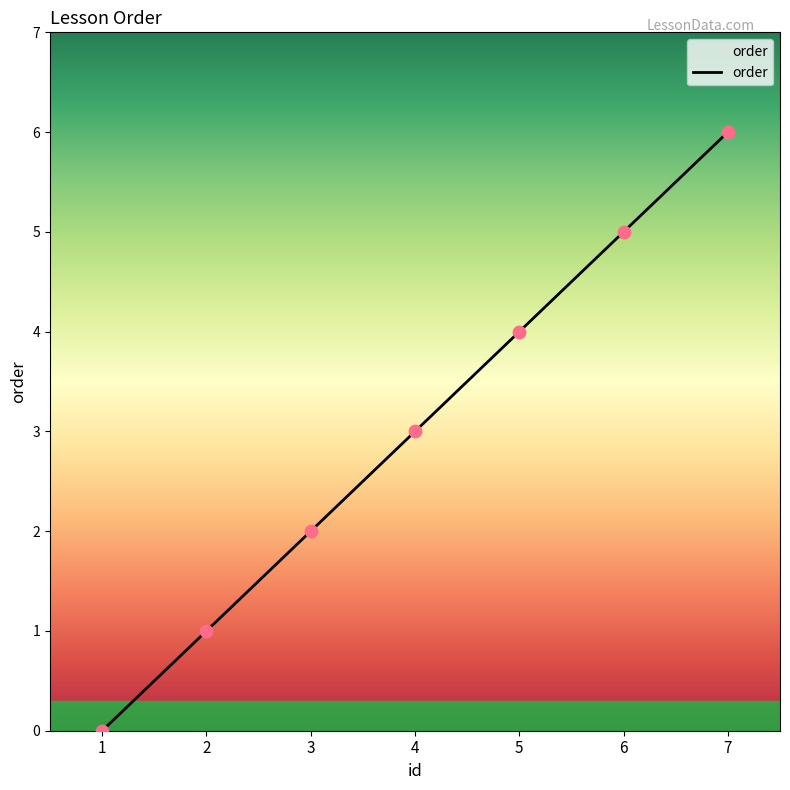

Which has a higher value, 4 or 6?

6